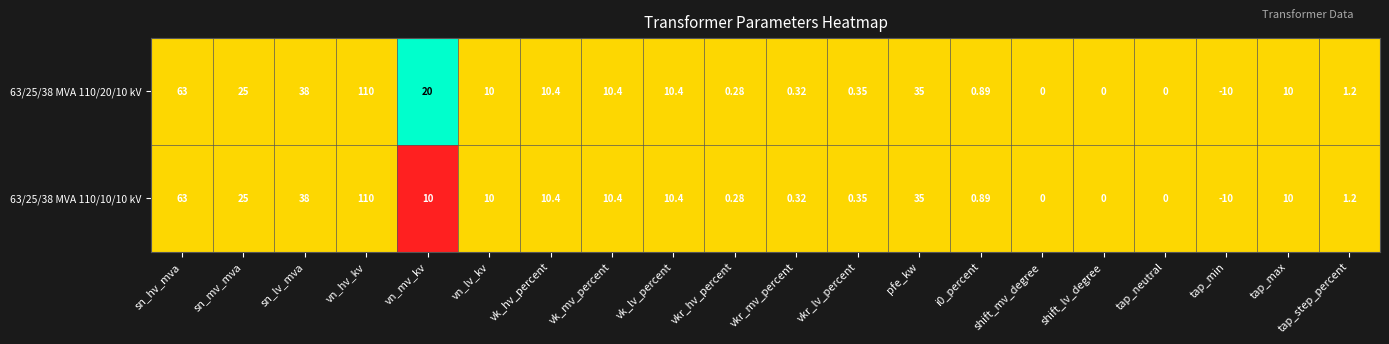

Is the value of 63/25/38 MVA 110/20/10 kV at shift_mv_degree greater than the value of 63/25/38 MVA 110/10/10 kV at pfe_kw?

No